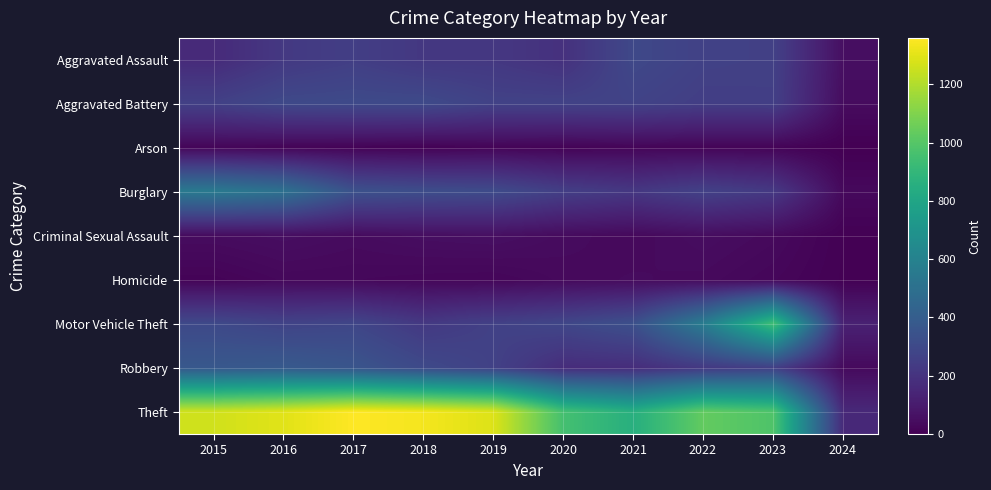

Which series has the largest total across all categories?

Theft